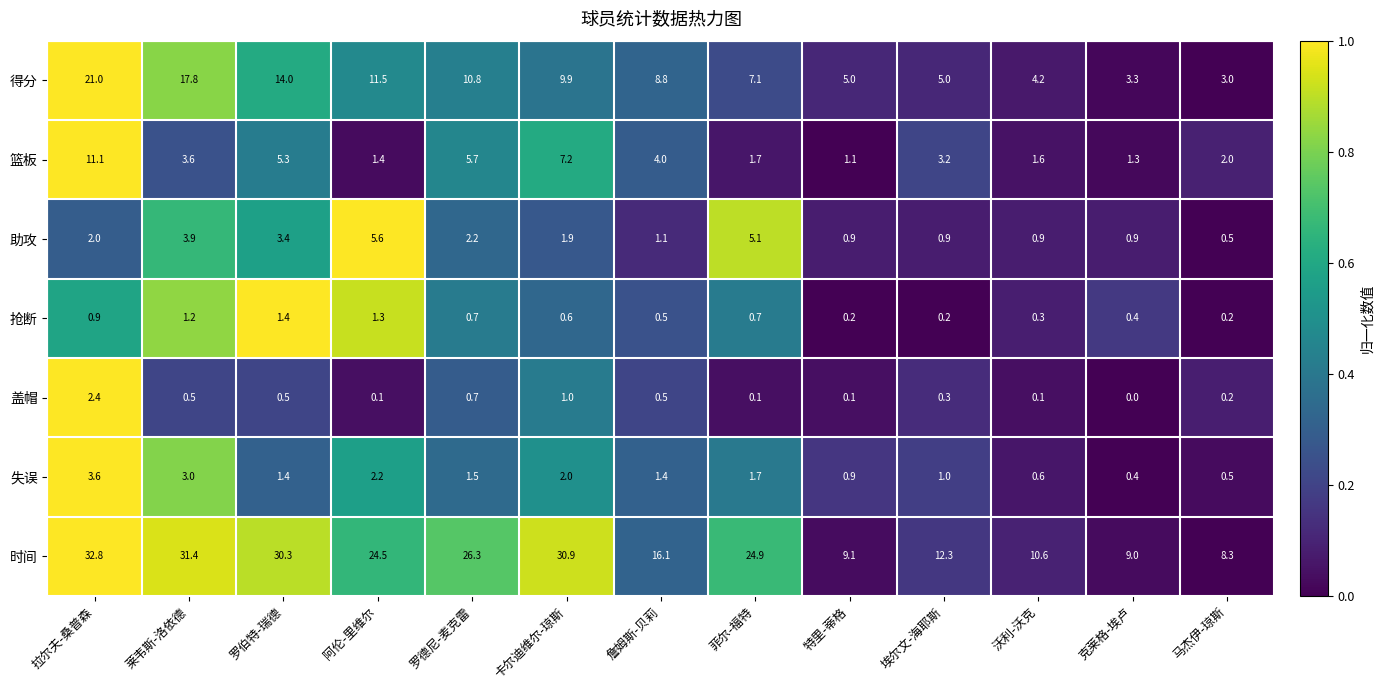

How many distinct data groups are displayed?

7